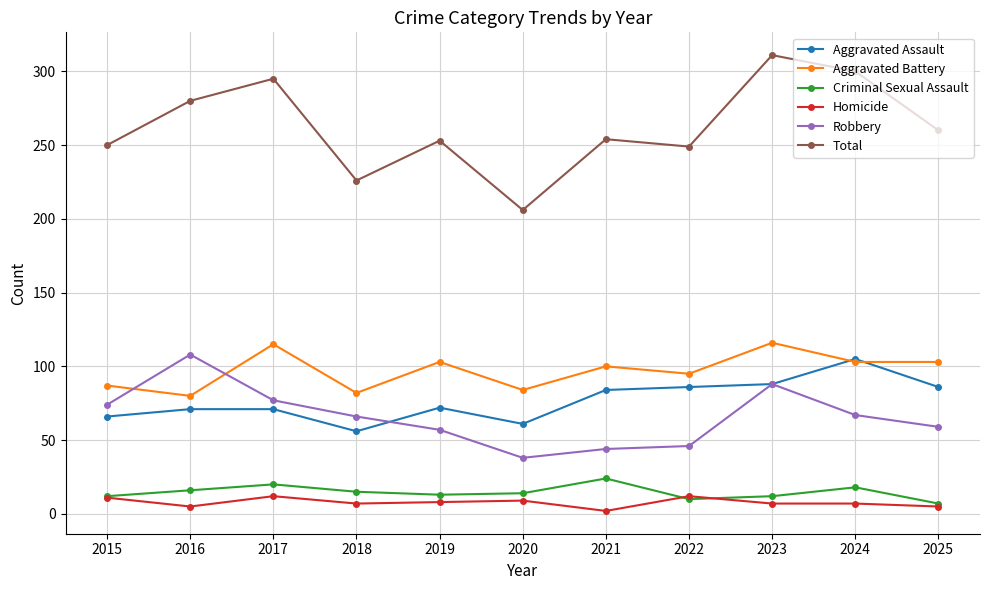

What is the difference between the maximum and minimum values in the Total series?

105